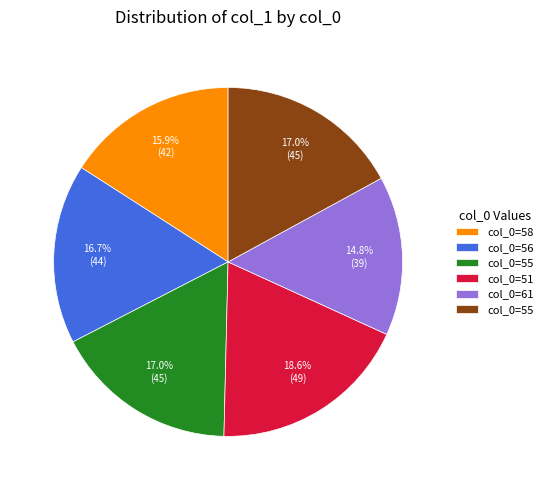

Is there a majority slice in this chart?

No